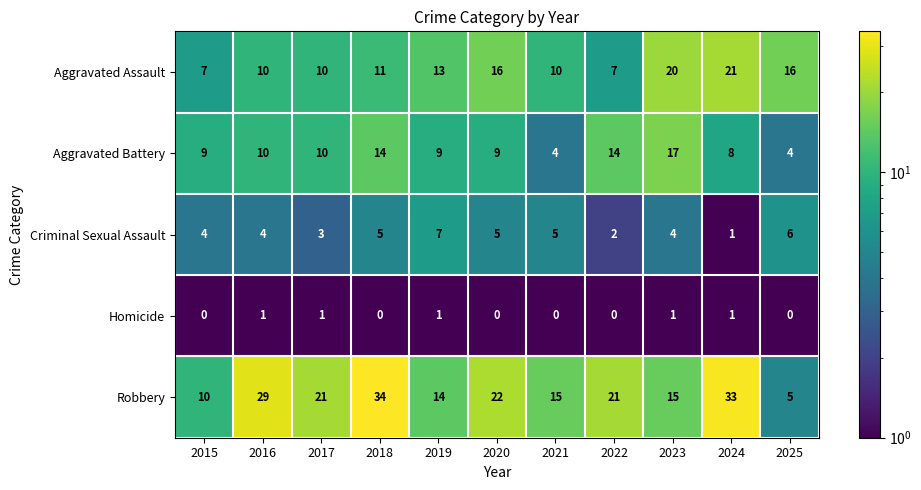

What is the sum of the Aggravated Battery values at 2025 and 2020?

13